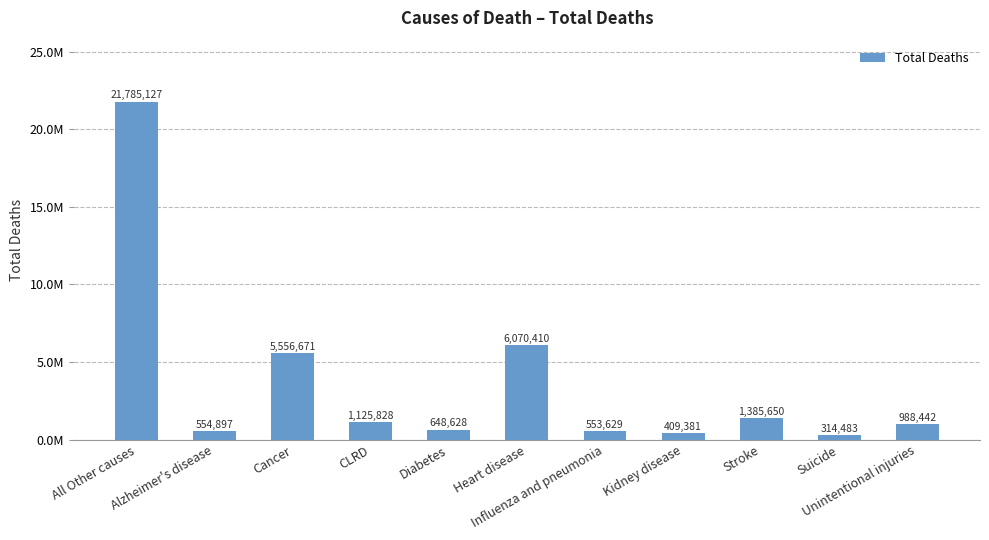

Which has a higher value, All Other causes or Suicide?

All Other causes